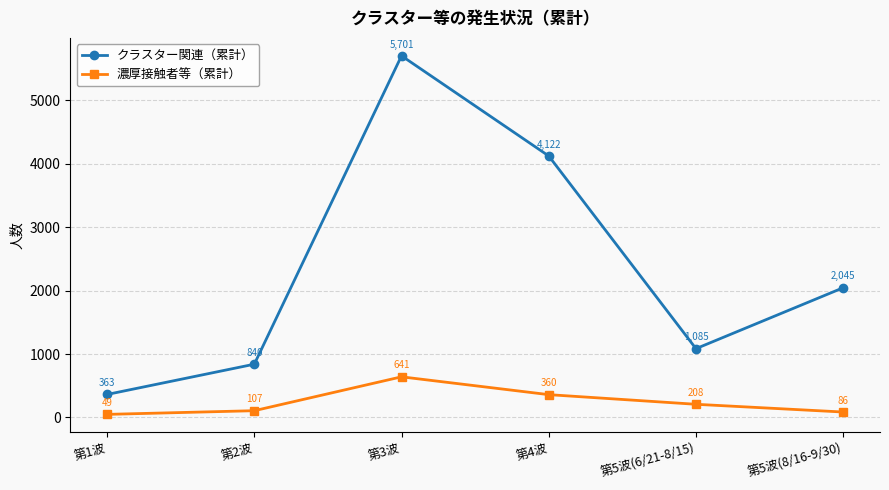

The クラスター関連（累計） series shows 363 at 第1波. True or false?

True